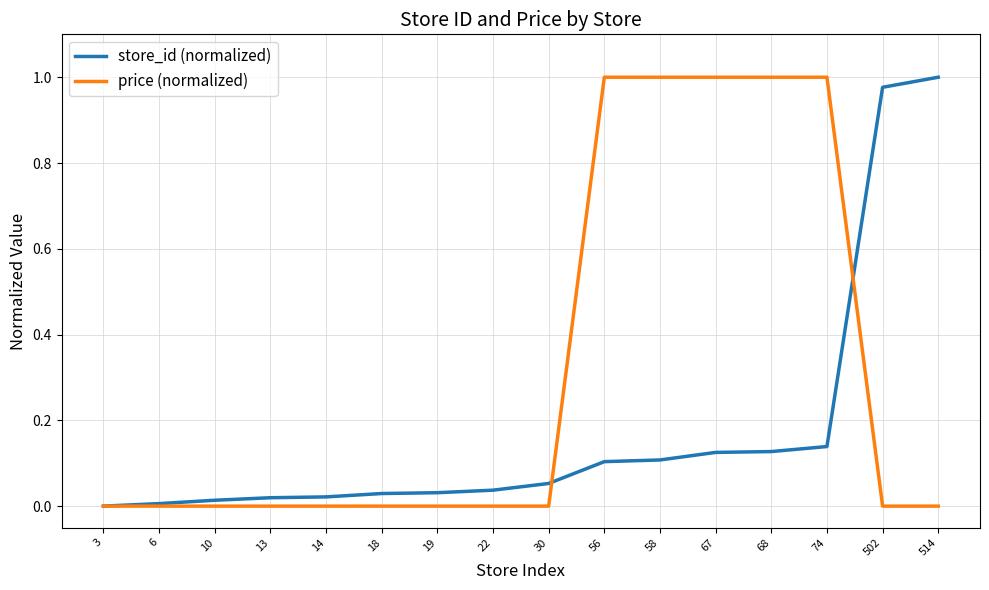

Between 19 and 502, which series saw the biggest shift?

store_id (normalized)